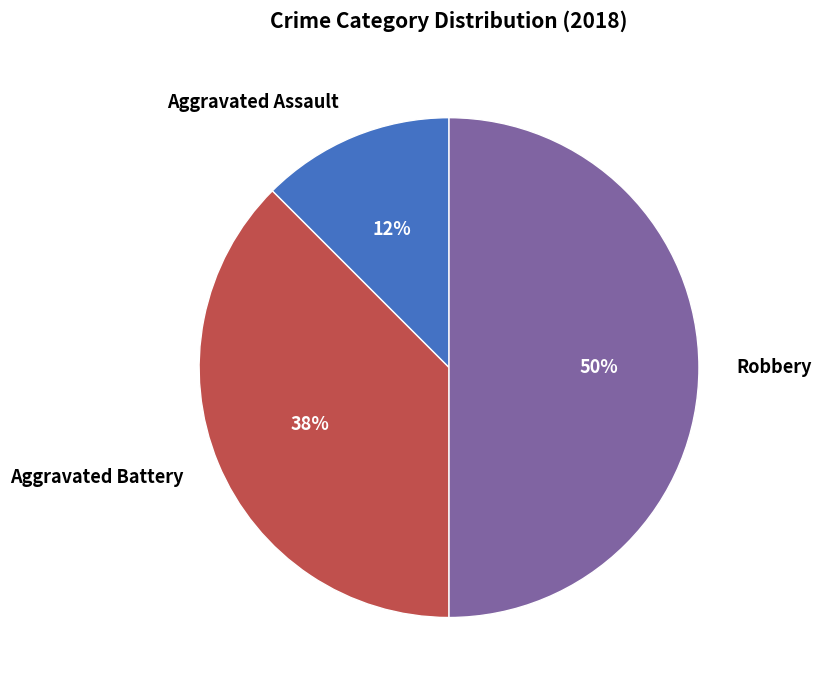

Do Aggravated Assault and Robbery together represent more than half of the pie?

Yes